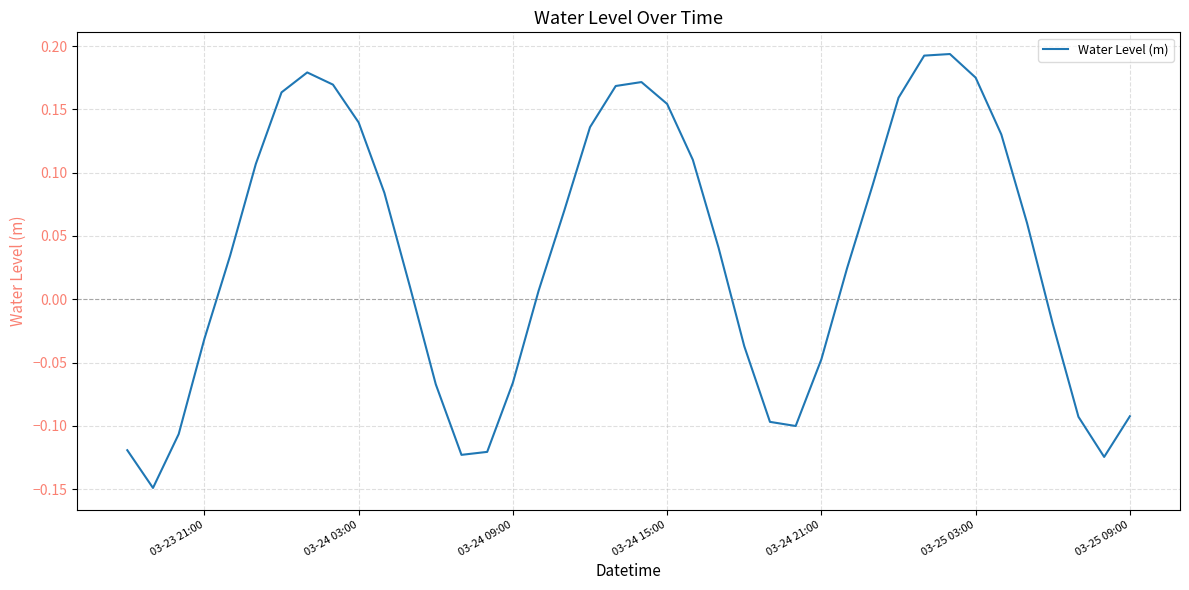

What is the minimum value shown in the chart?

-0.1